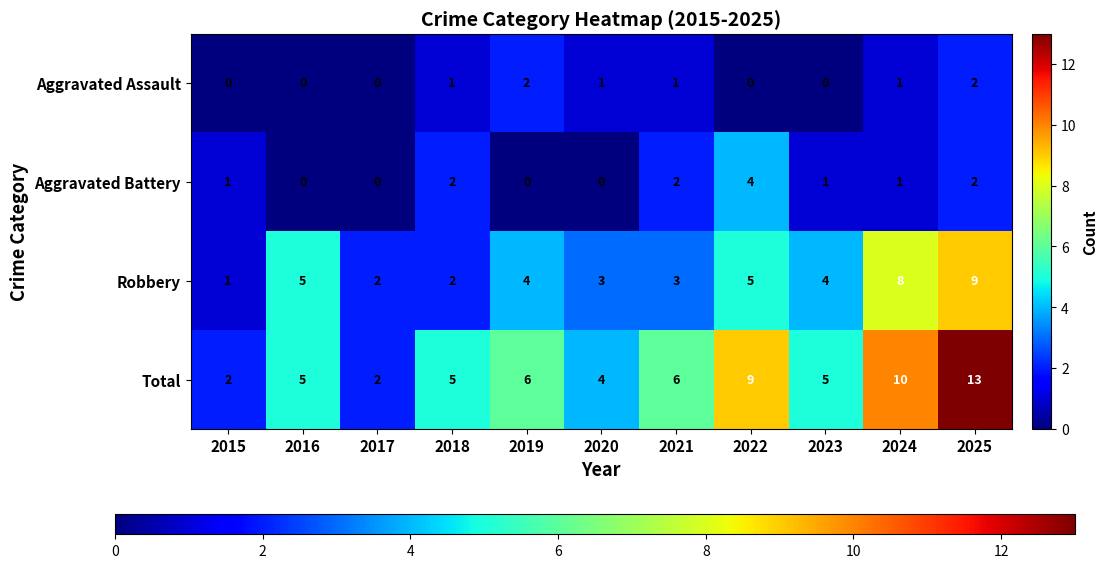

What is the difference between the maximum and second lowest values in the Total series?

11